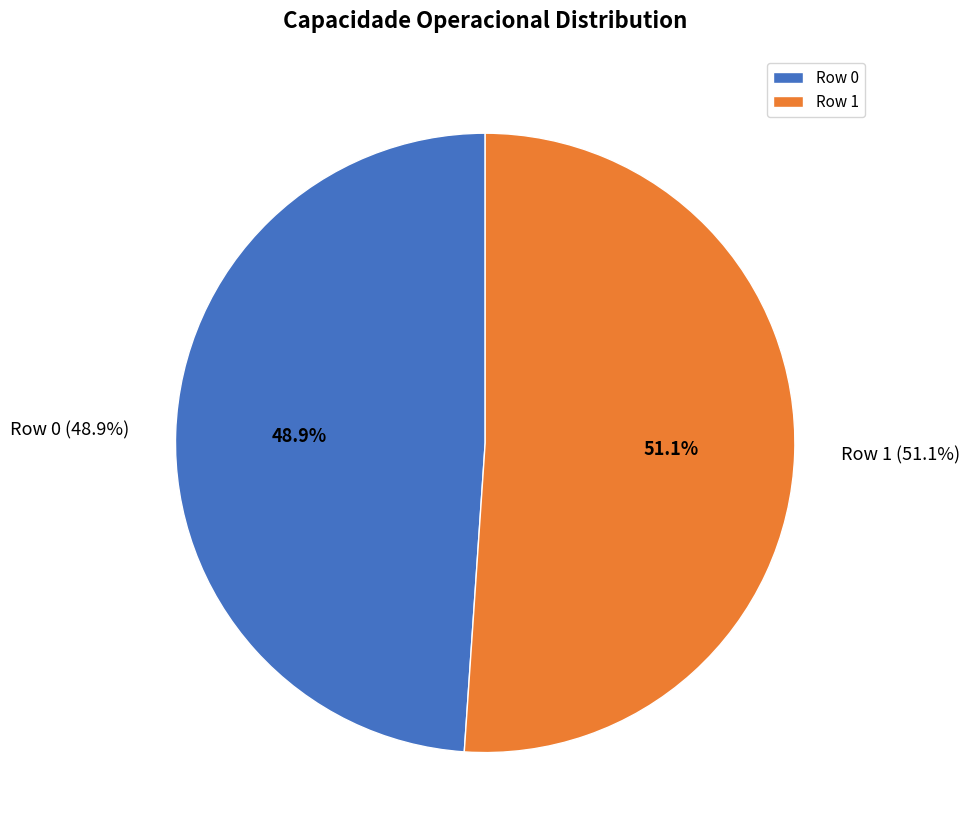

To the nearest percent, what percentage of the pie is Row 1?

51%